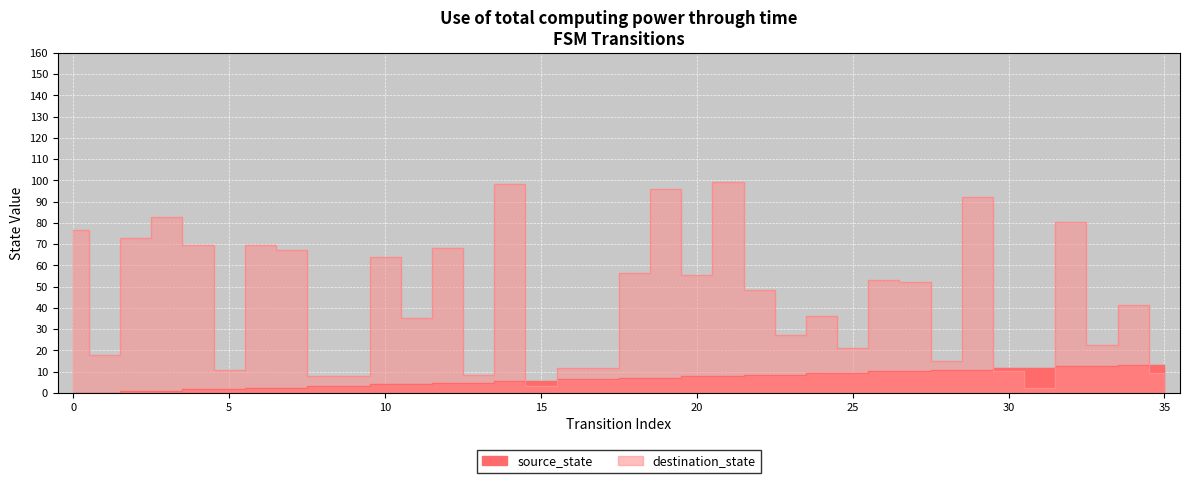

After their last crossing, which series has the higher values: destination_state or source_state?

source_state